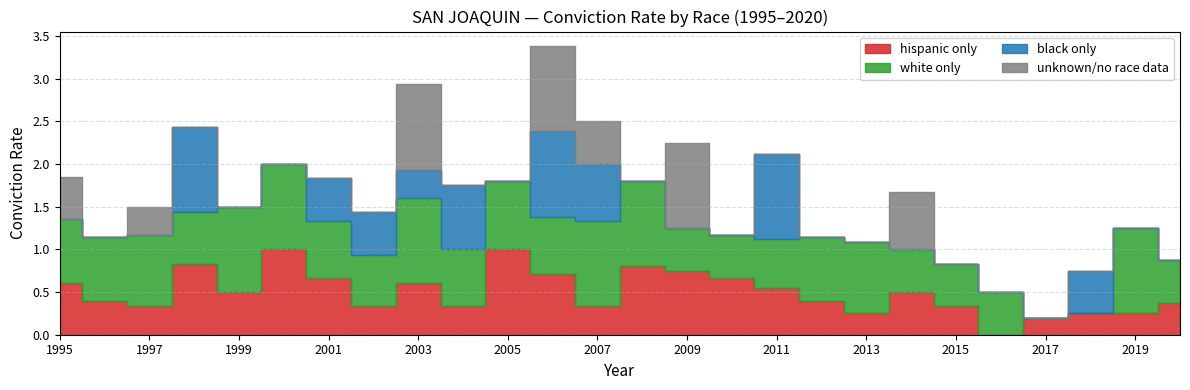

Does the chart display data point markers on the line(s)?

No